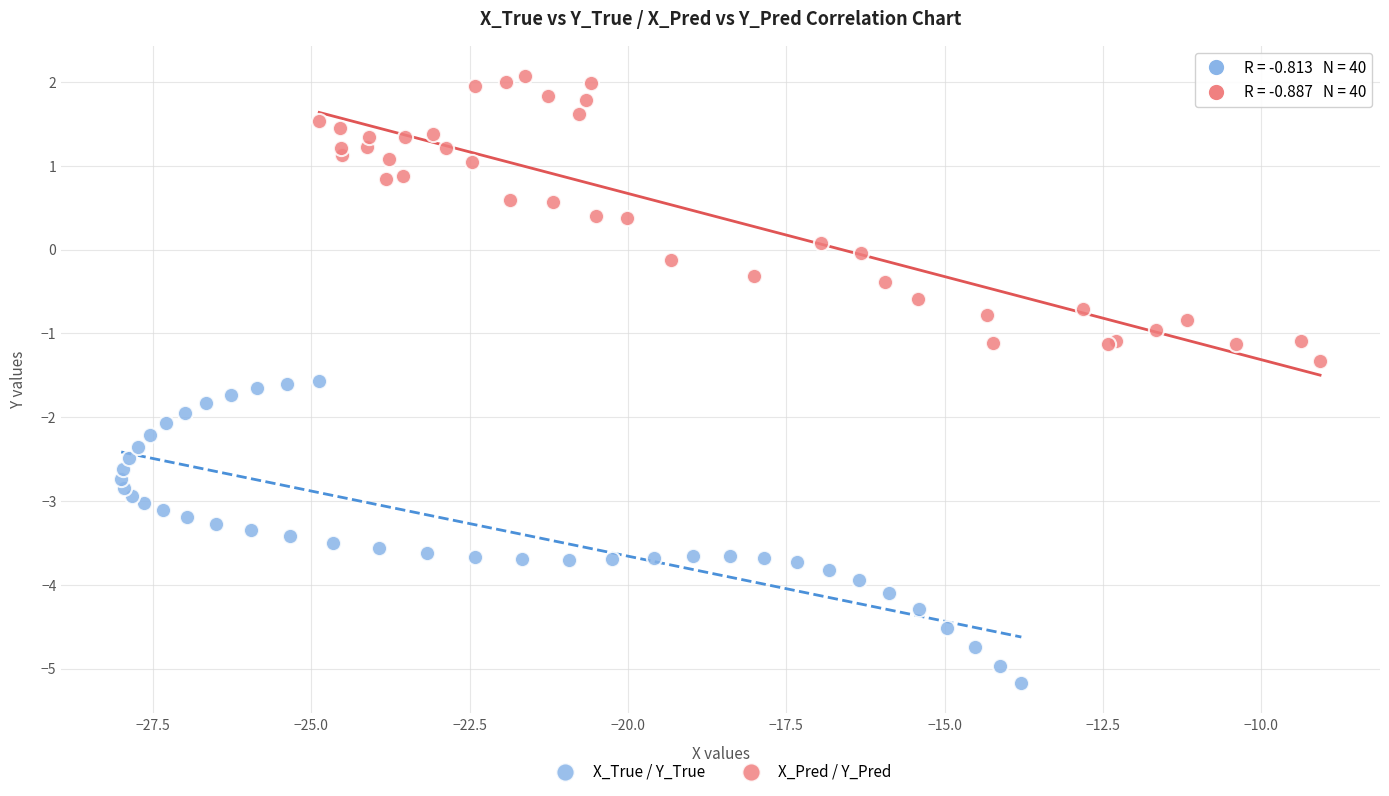

What are all the series names shown in the legend?

X_True / Y_True, X_Pred / Y_Pred